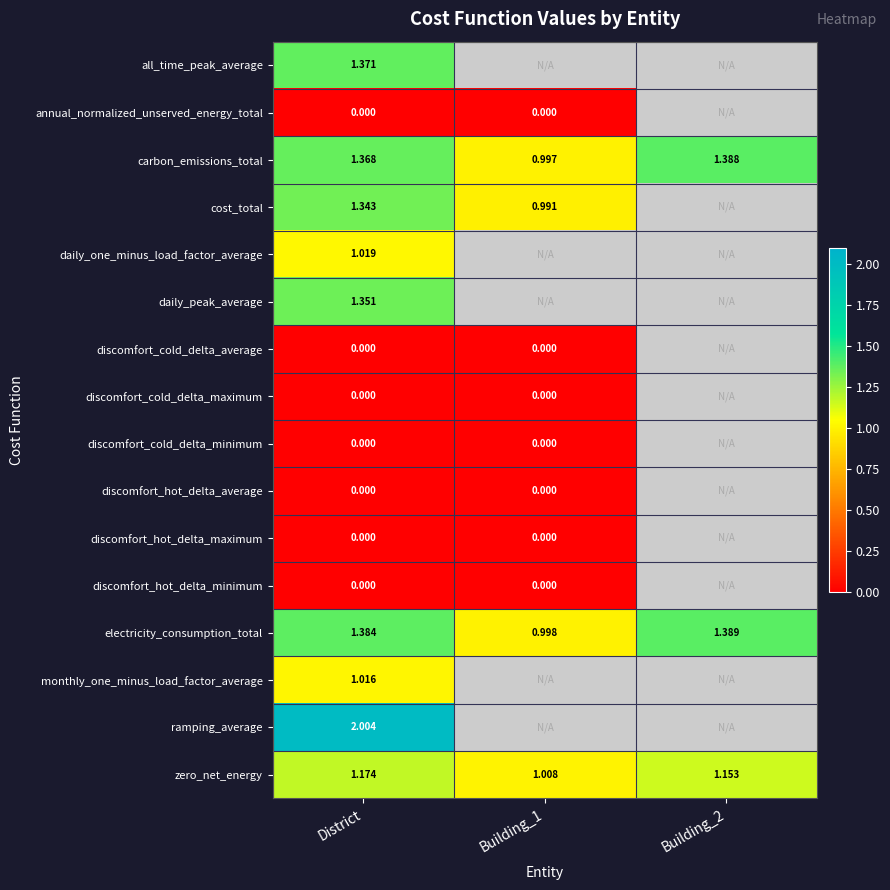

Which category has the lowest value across all series?

District